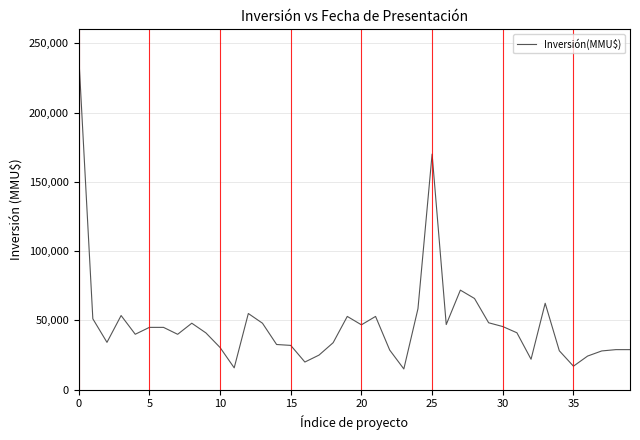

What is the sum of all values?

1916631